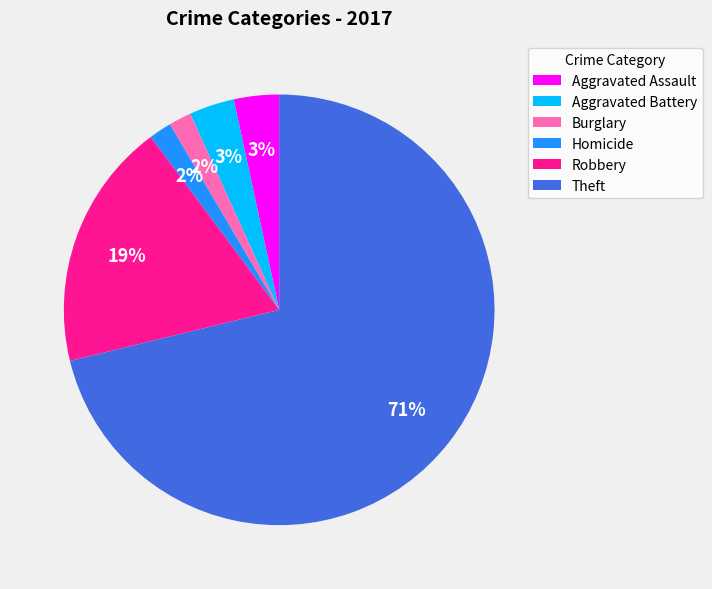

To the nearest percent, what is the difference between the largest and smallest slice percentages?

69%